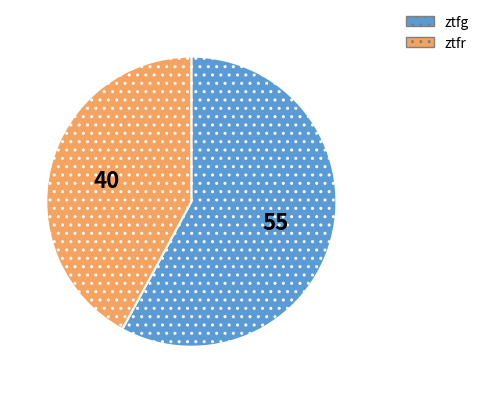

Rank the categories by value from highest to lowest.

ztfg, ztfr